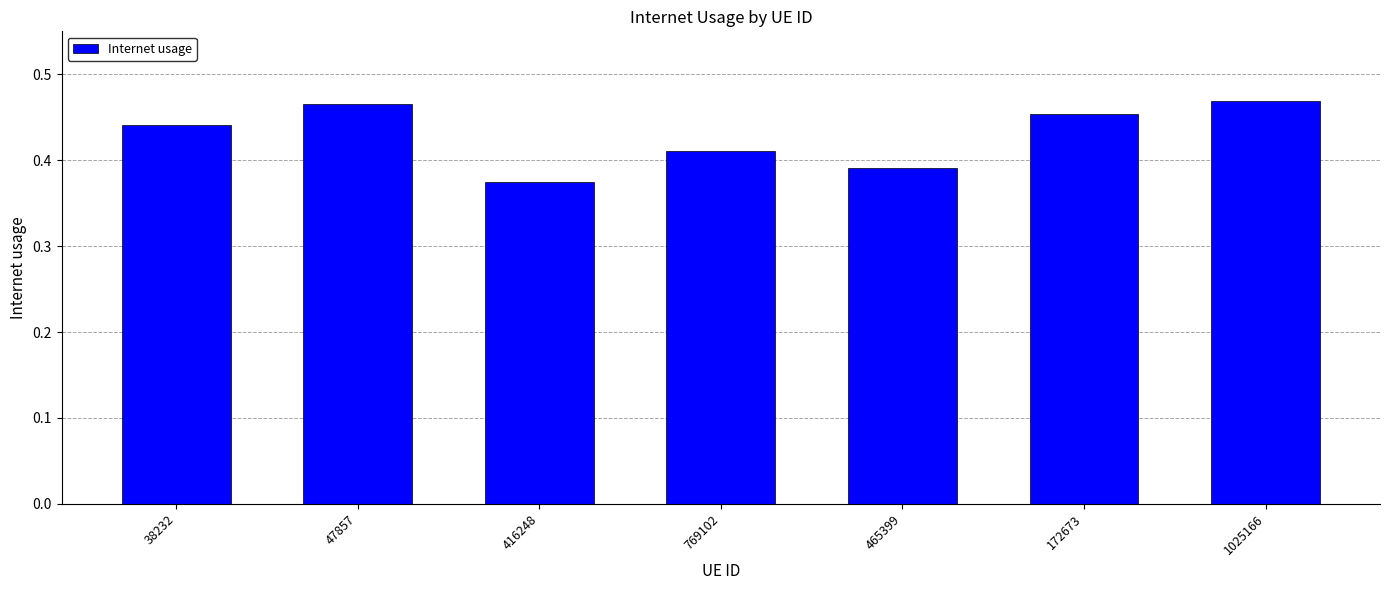

What is the difference between the second highest and minimum values?

0.1